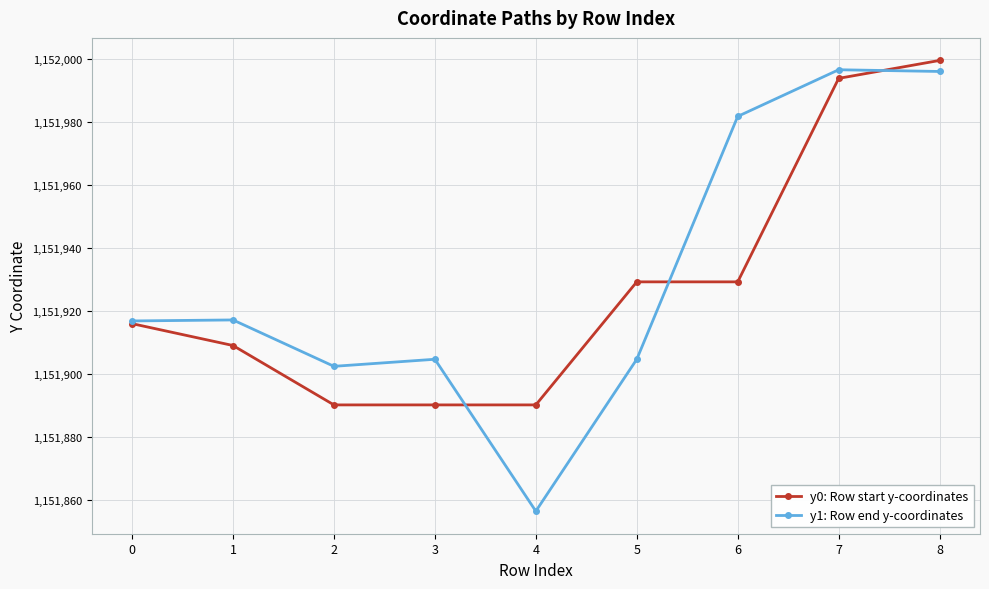

What is the value of the y0: Row start y-coordinates point at the 3rd from the left?

1151890.2